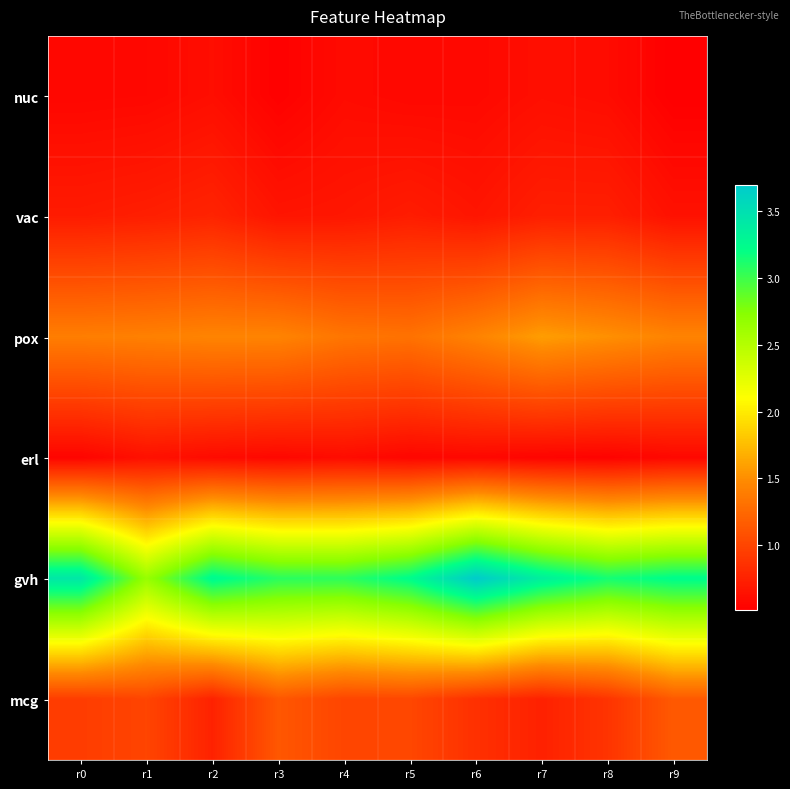

Reading left to right, transcribe all the data shown in this chart.

nuc: r0=0.6	r1=0.6	r2=0.6	r3=0.5	r4=0.6	r5=0.6	r6=0.6	r7=0.6	r8=0.6	r9=0.5
vac: r0=0.7	r1=0.7	r2=0.8	r3=0.7	r4=0.7	r5=0.7	r6=0.7	r7=0.7	r8=0.7	r9=0.6
pox: r0=1.4	r1=1.4	r2=1.4	r3=1.4	r4=1.3	r5=1.3	r6=1.4	r7=1.6	r8=1.5	r9=1.4
erl: r0=0.6	r1=0.6	r2=0.6	r3=0.6	r4=0.6	r5=0.6	r6=0.6	r7=0.5	r8=0.5	r9=0.6
gvh: r0=3.4	r1=2.7	r2=3.3	r3=3.1	r4=3.1	r5=3.2	r6=3.7	r7=3.4	r8=3.1	r9=3.2
mcg: r0=0.9	r1=1.0	r2=0.8	r3=1.1	r4=1.0	r5=1.0	r6=0.9	r7=0.8	r8=0.9	r9=1.1